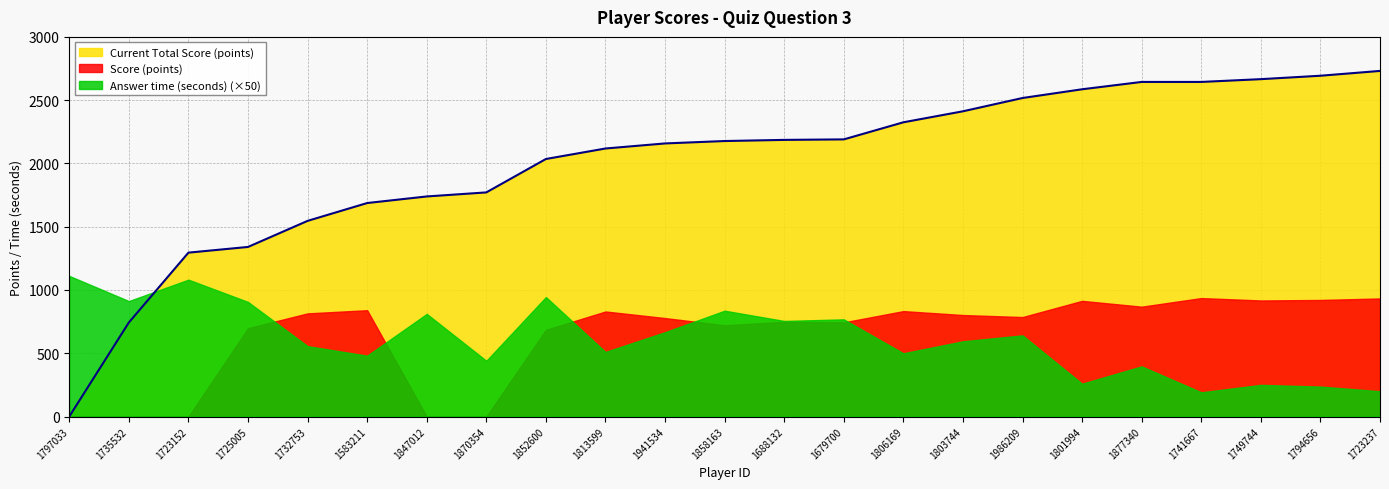

How many positive values does the Score (points) series have?

18